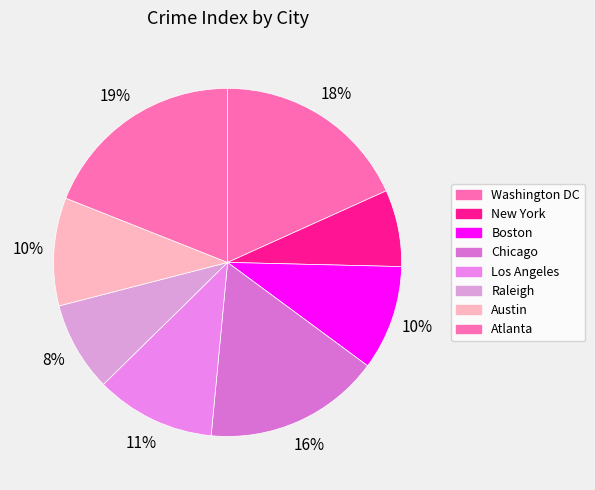

To the nearest percent, what portion does Raleigh represent?

8%